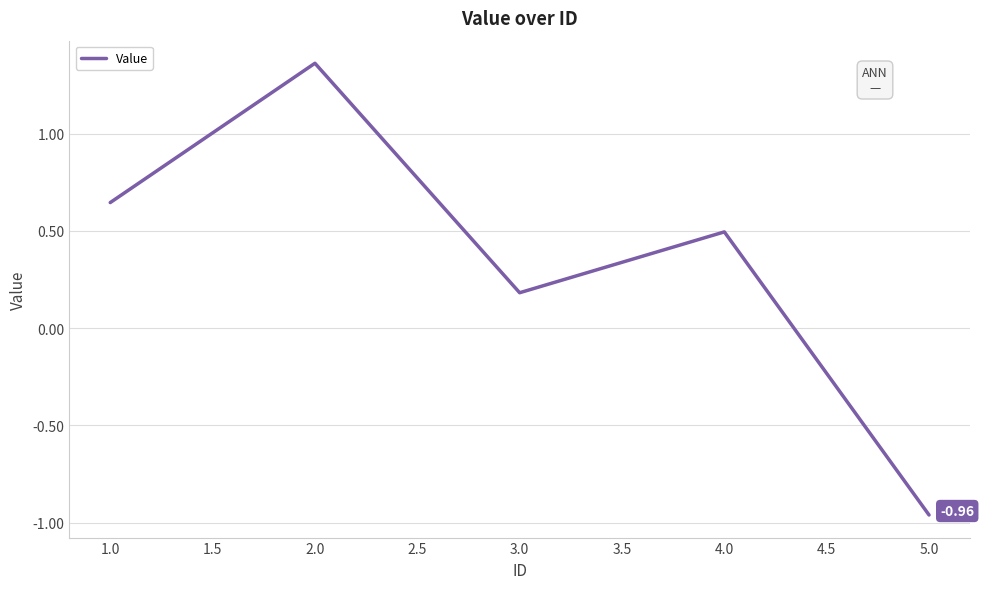

What is the change in value from 3.0 to 5.0?

-1.1